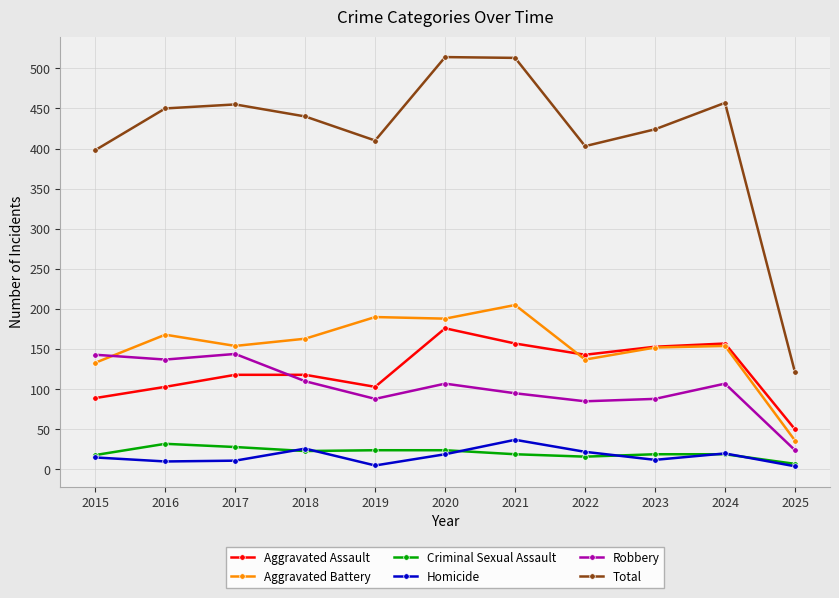

Which series has the widest spread of values?

Total